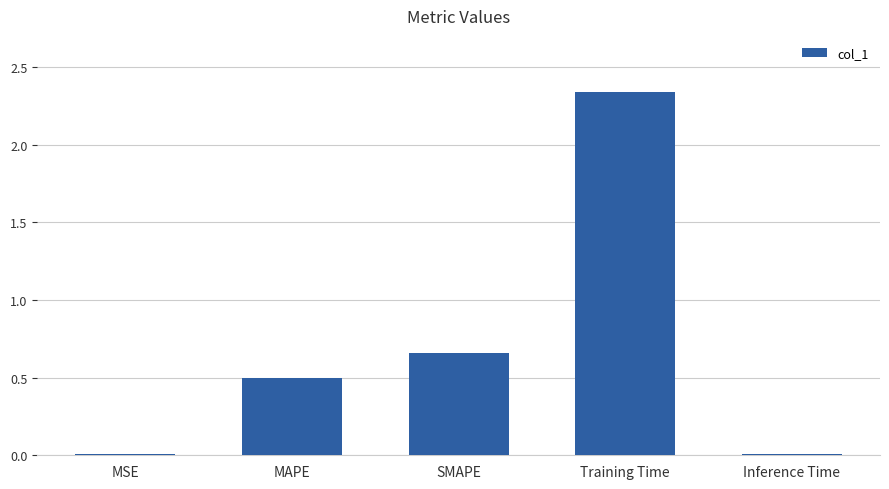

True or false: the data shows 0.8 at MAPE.

False